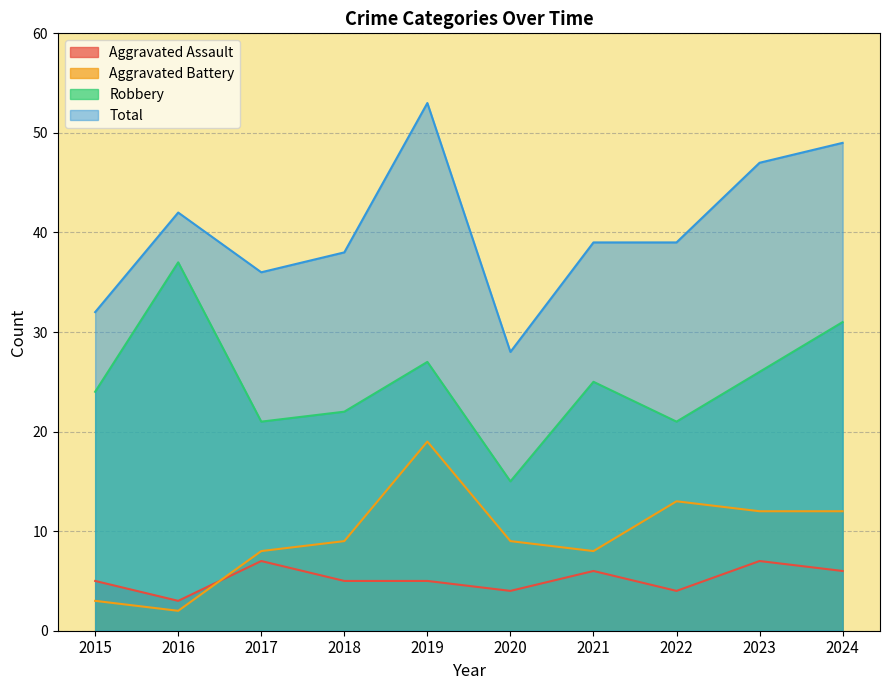

Read the Total value at 2015, to the nearest 5.

30